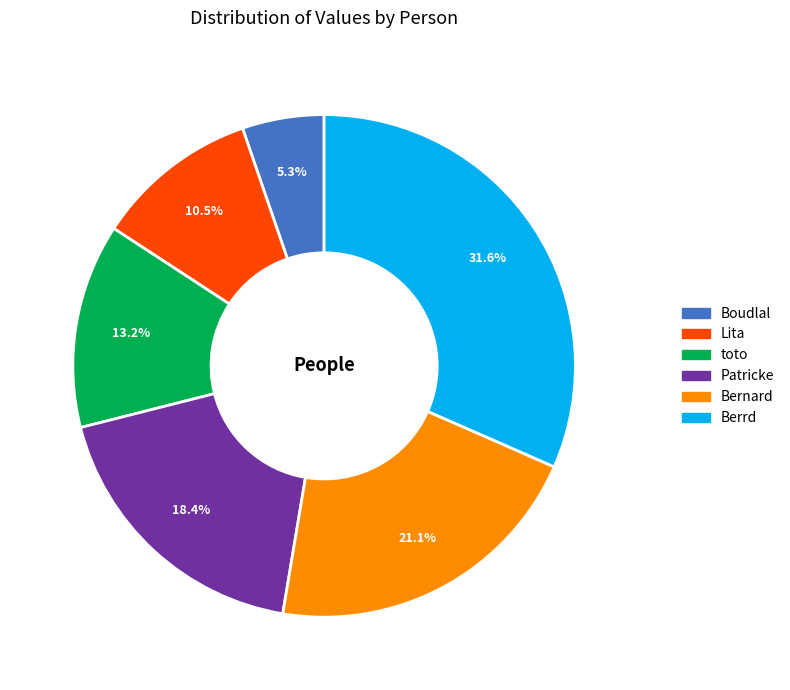

Which slice is the smallest?

Boudlal